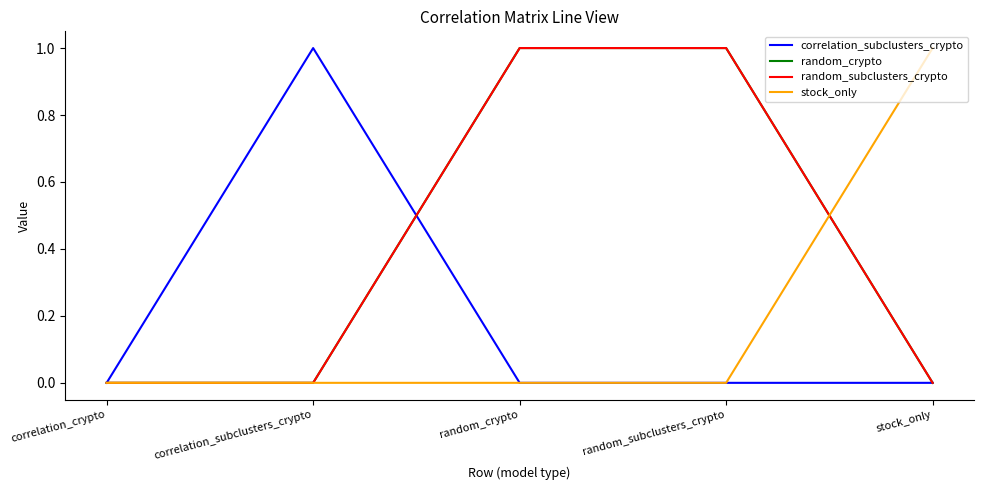

Does the chart have visible grid lines?

No